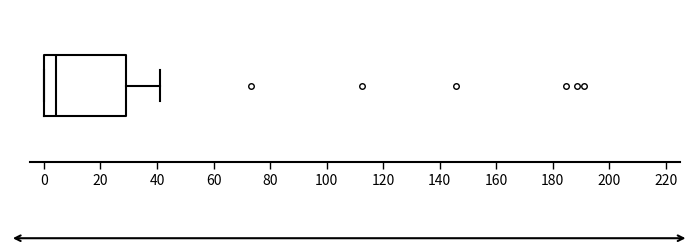

Transcribe this box plot: give where the median line is, the range the box spans, and where the two whiskers end, as read against the x-axis. The values are not printed on the chart, so give them approximately, as read against the axis.

median 4, box 0 to 28, whiskers 0 to 40